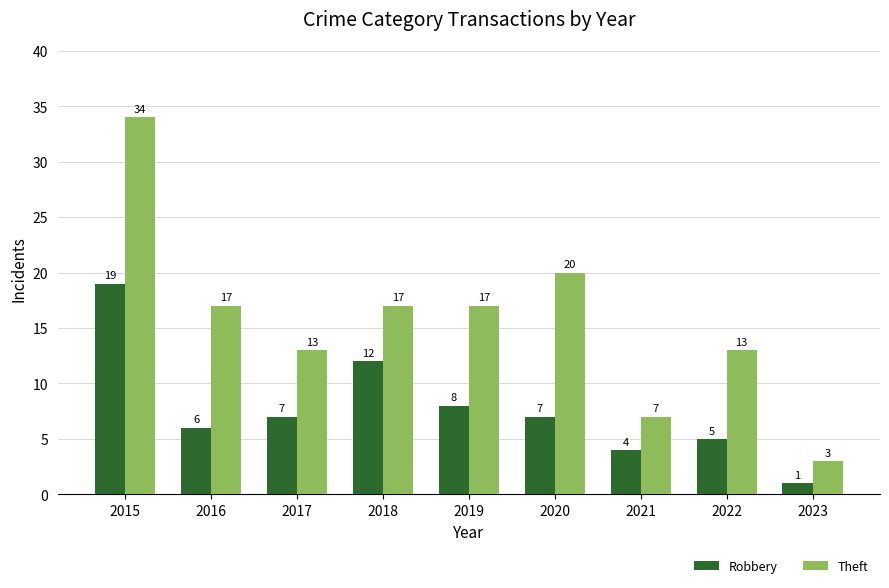

Which series has the largest total across all categories?

Theft